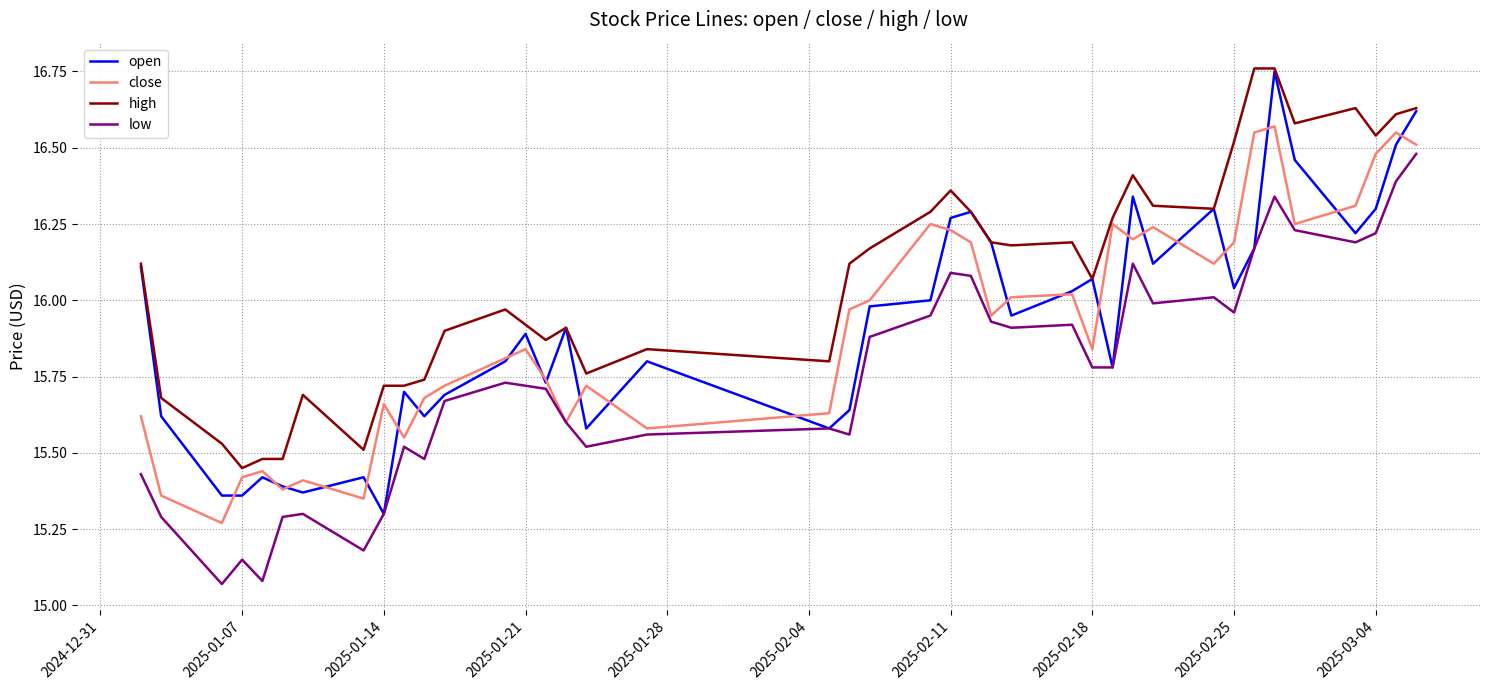

True or false: high and low intersect in this chart.

False